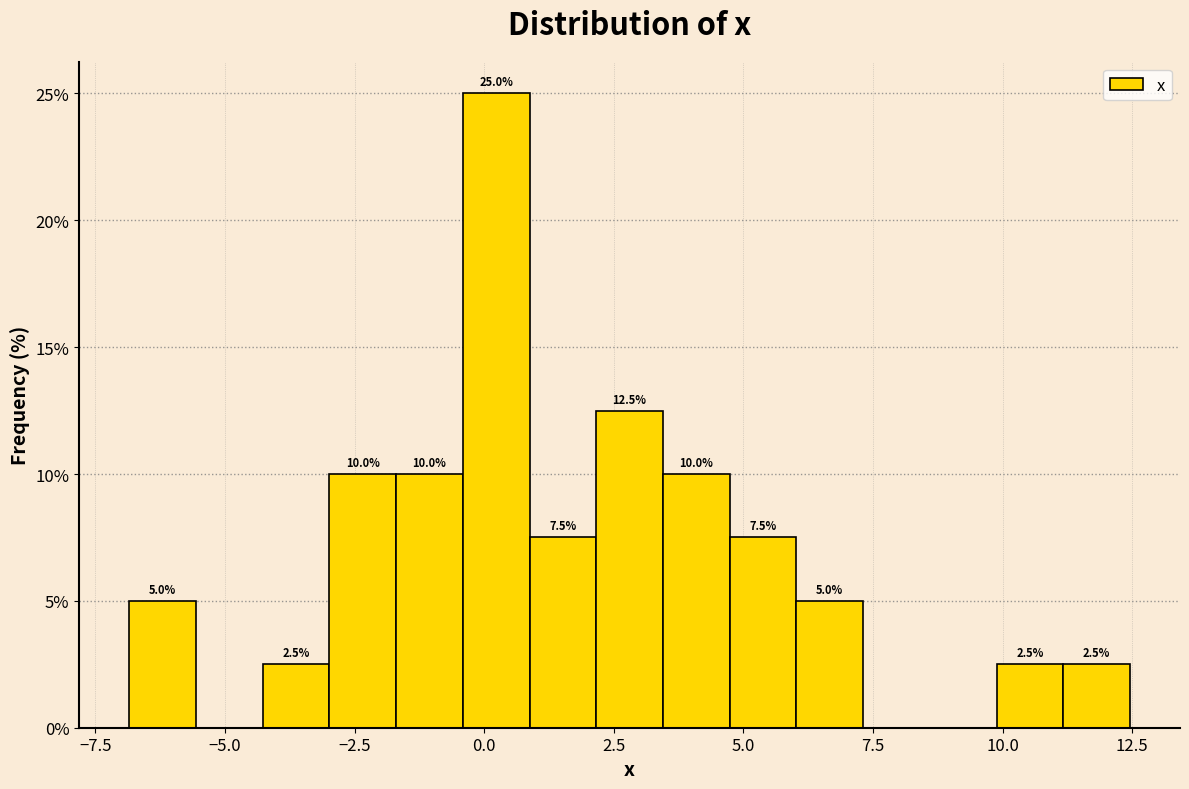

Read against the x-axis, roughly where is the centre of the tallest bar?

0.0